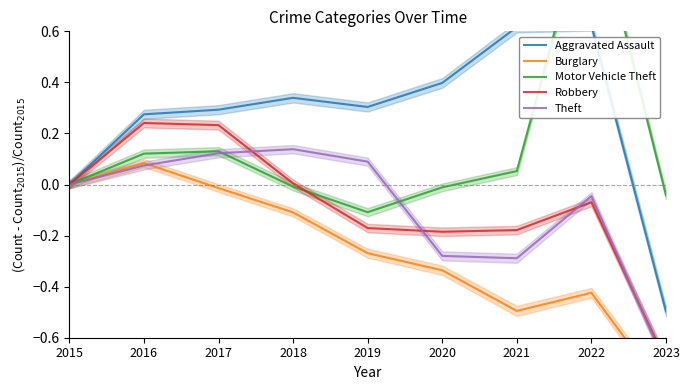

Which category has the lowest value in the Burglary series?

2023